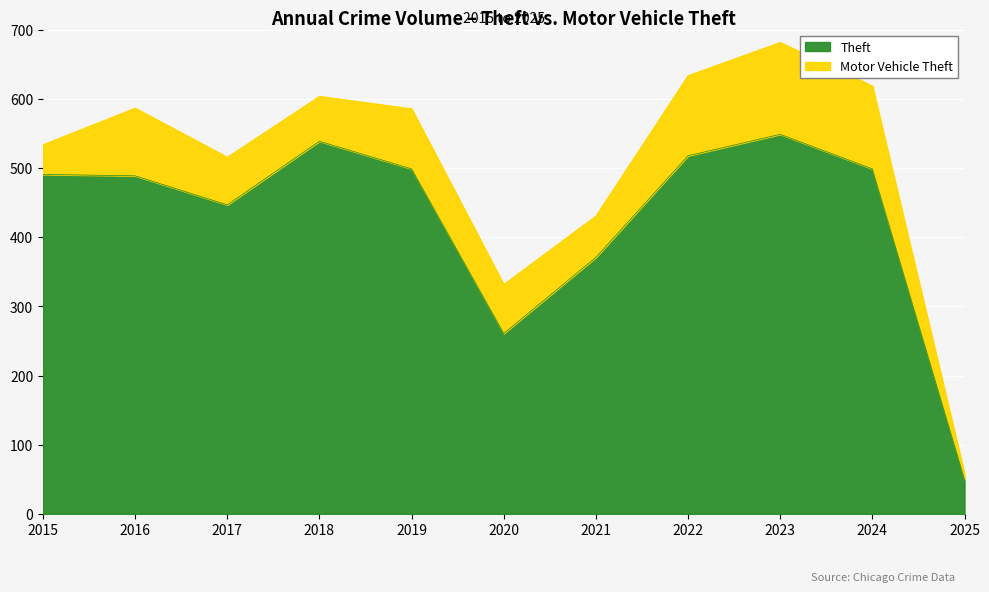

Rank the categories by value from lowest to highest.

2025, 2020, 2021, 2017, 2016, 2015, 2019, 2024, 2022, 2018, 2023